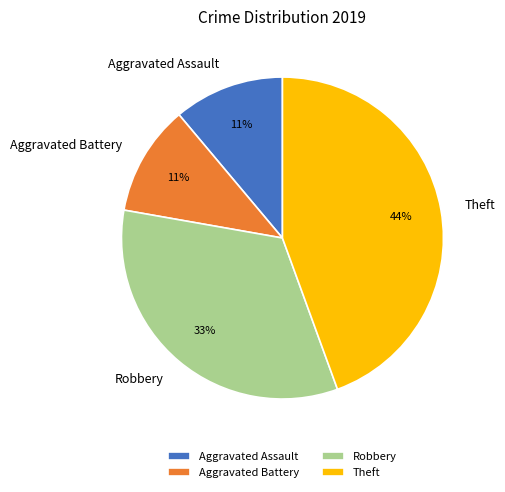

Between Aggravated Assault and Robbery, which is larger?

Robbery